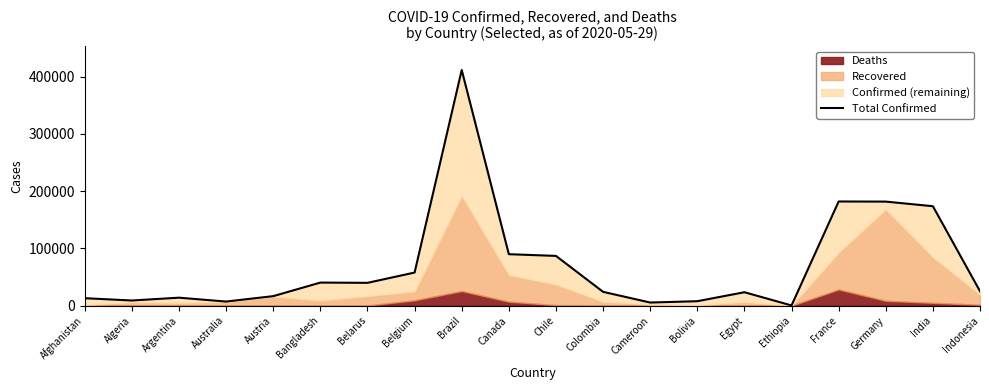

Which has a higher value, Austria or Afghanistan?

Austria